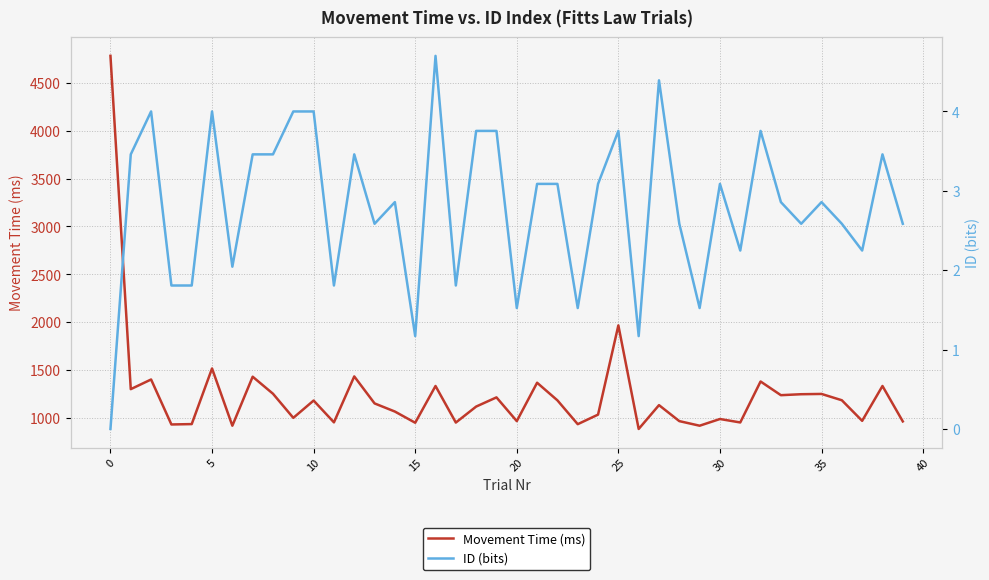

How many categories are shown in the chart?

40